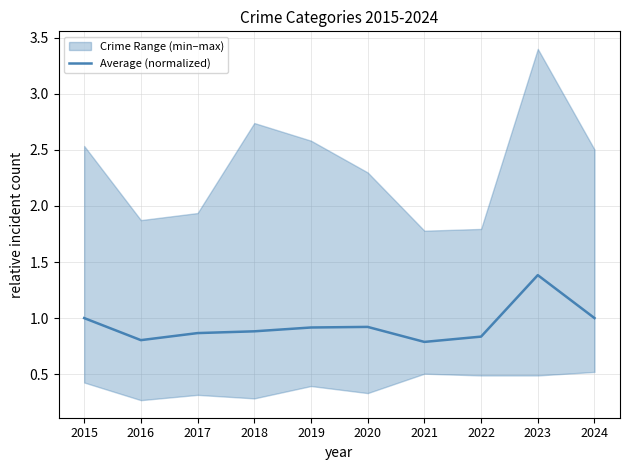

True or false: the data shows 0.9 at 2018.

True